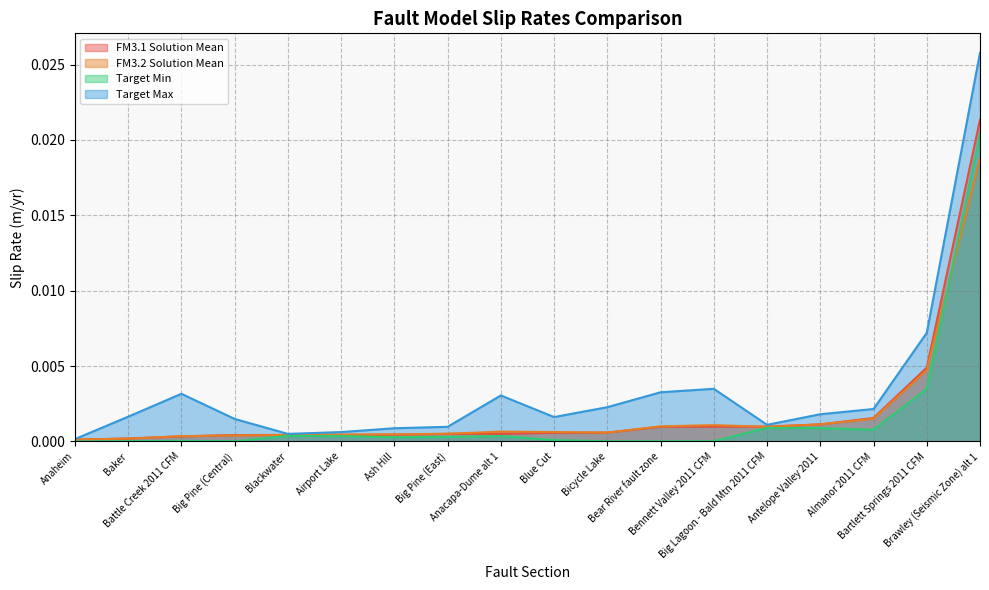

Does the chart display data point markers on the line(s)?

No